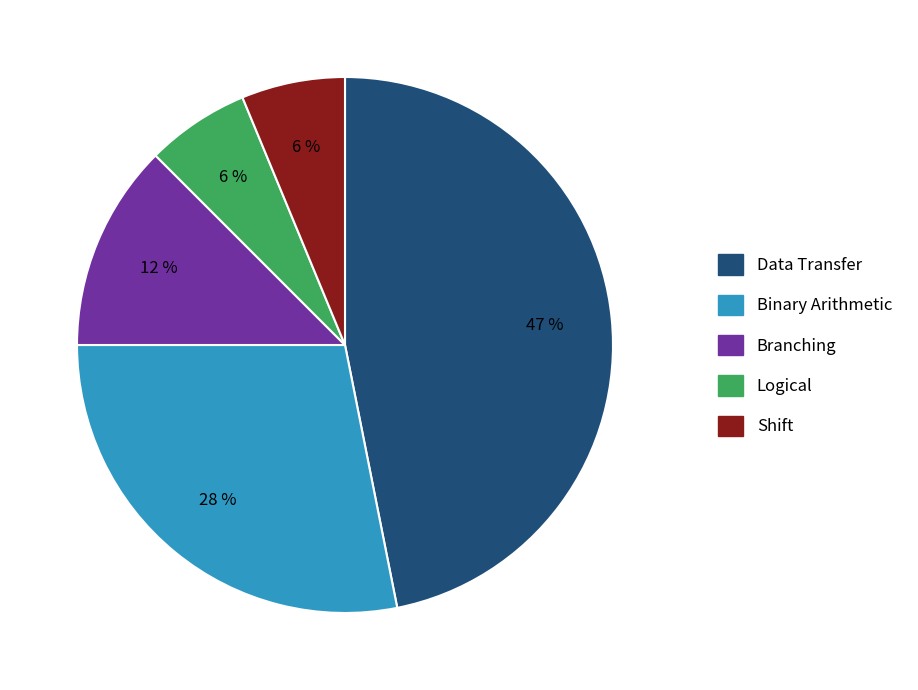

The Branching slice represents 12% of the pie. True or false?

True